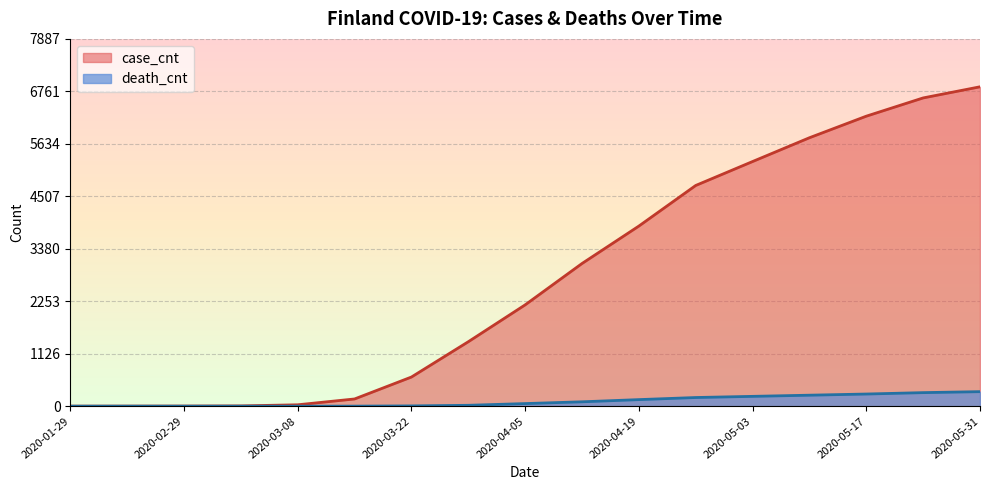

The case_cnt series shows 3 at 2020-02-26. True or false?

False